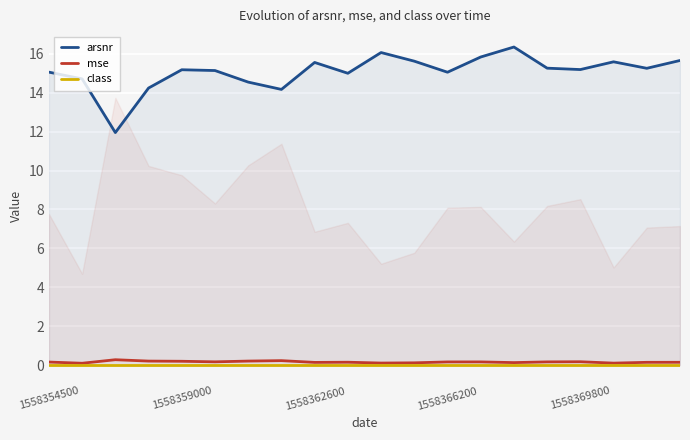

Reading left to right, list all the values displayed in this chart.

arsnr: 15.1	14.7	12.0	14.2	15.2	15.1	14.5	14.2	15.6	15.0	16.1	15.6	15.1	15.8	16.4	15.3	15.2	15.6	15.3	15.7
mse: 0.2	0.1	0.3	0.2	0.2	0.2	0.2	0.2	0.1	0.1	0.1	0.1	0.2	0.2	0.1	0.2	0.2	0.1	0.1	0.1
class: 0.0	0.0	0.0	0.0	0.0	0.0	0.0	0.0	0.0	0.0	0.0	0.0	0.0	0.0	0.0	0.0	0.0	0.0	0.0	0.0